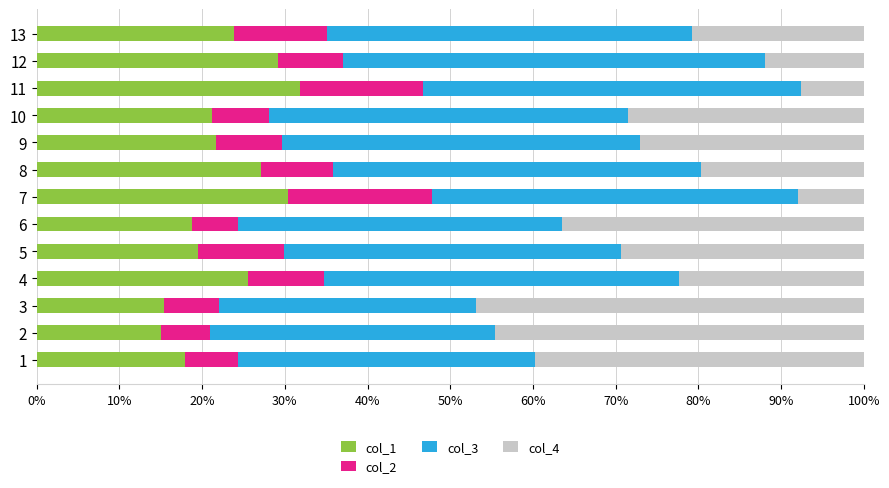

What is the difference between the second highest and minimum values in the col_1 series?

15.4